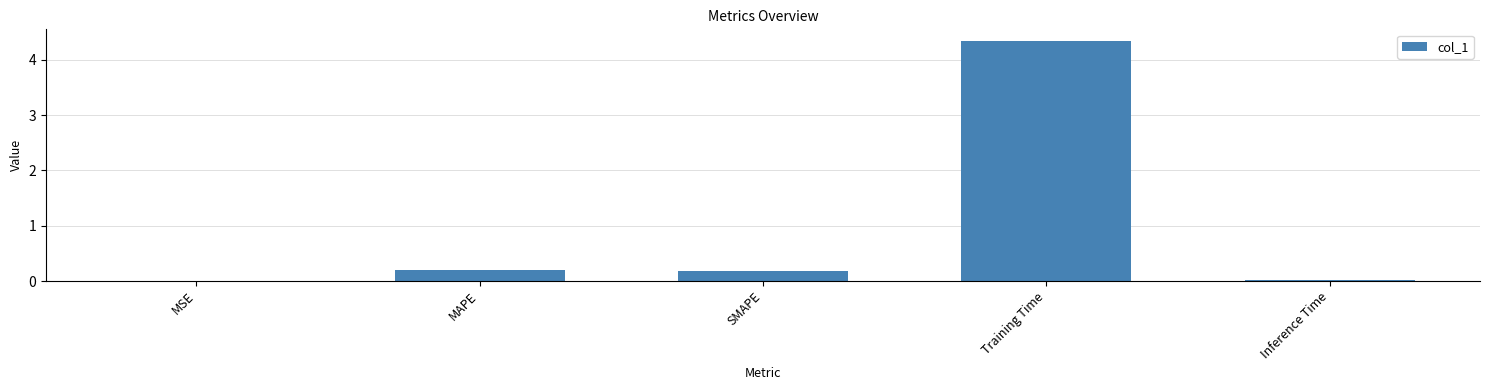

Between Inference Time and MAPE, which is larger?

MAPE